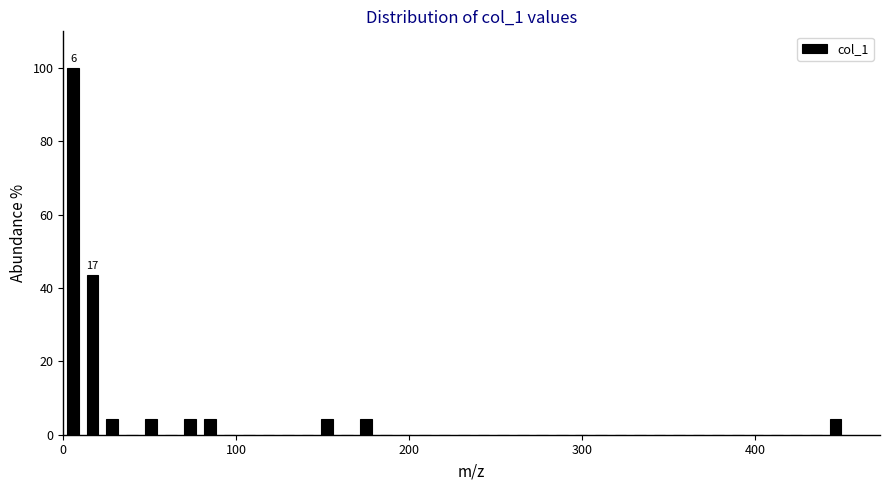

Read against the x-axis, roughly where is the centre of the tallest bar?

10